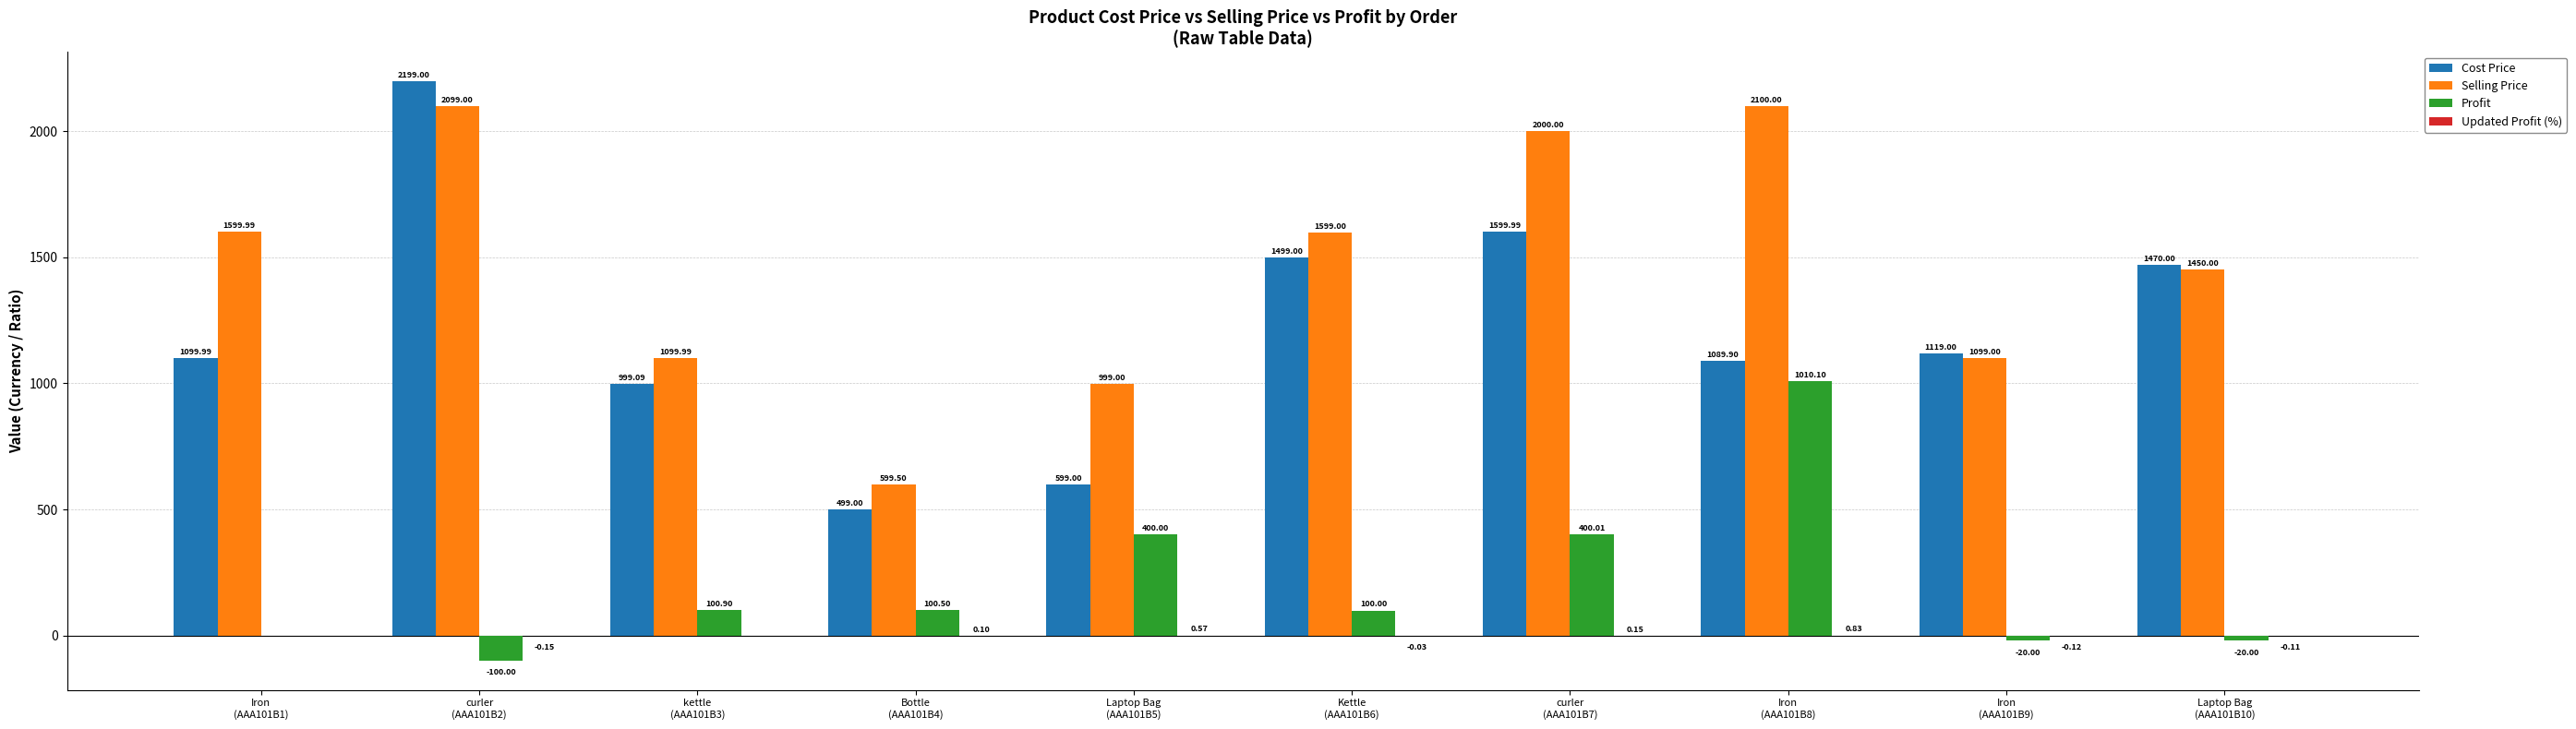

How many categories are shown in the chart?

10